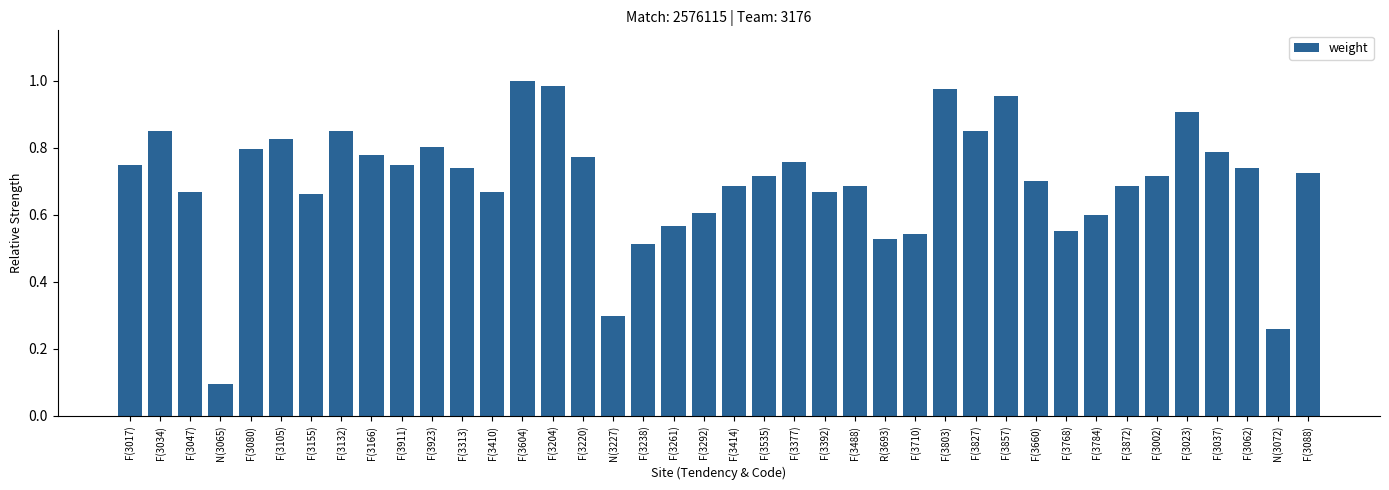

How many series are shown in this chart?

1